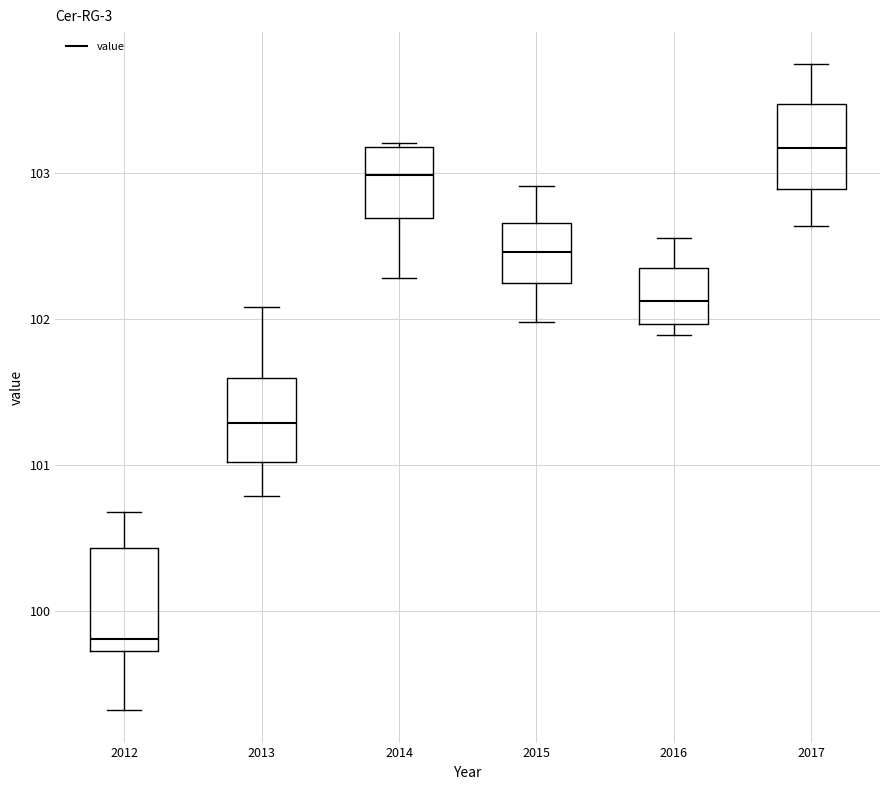

Reading left to right, transcribe this box plot: for each box, give where its median line is, the range the box spans, and where its two whiskers end, as read against the y-axis. The values are not printed on the chart, so give them approximately, as read against the axis.

2012: median 99.8, box 99.7 to 100.4, whiskers 99.3 to 100.7
2013: median 101.3, box 101.0 to 101.6, whiskers 100.8 to 102.1
2014: median 103.0, box 102.7 to 103.2, whiskers 102.3 to 103.2
2015: median 102.5, box 102.2 to 102.7, whiskers 102.0 to 102.9
2016: median 102.1, box 102.0 to 102.3, whiskers 101.9 to 102.6
2017: median 103.2, box 102.9 to 103.5, whiskers 102.6 to 103.7